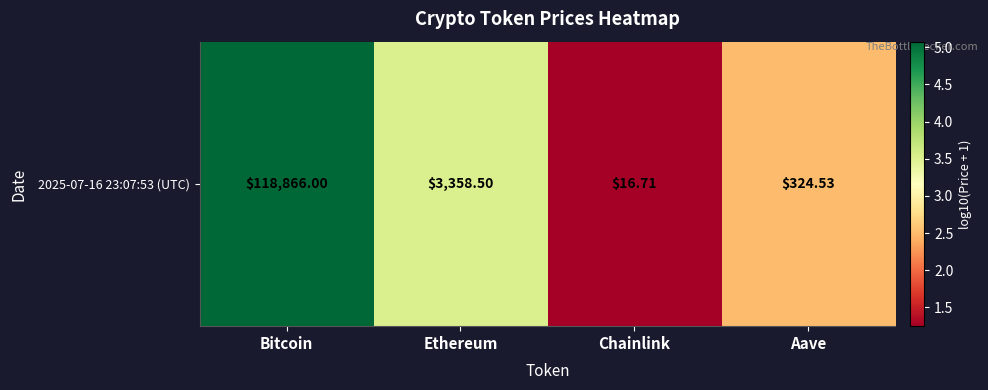

Rank the categories by value from lowest to highest.

Chainlink, Aave, Ethereum, Bitcoin